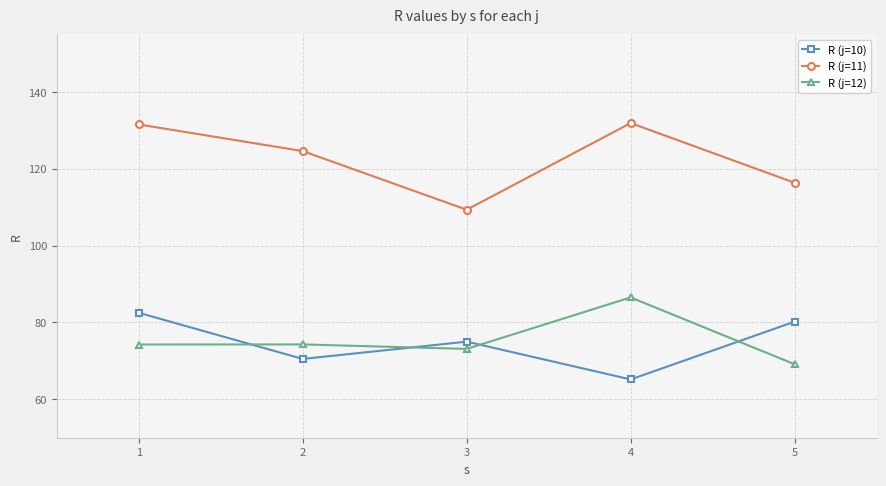

Rank the series at 1 from highest to lowest value.

R (j=11), R (j=10), R (j=12)